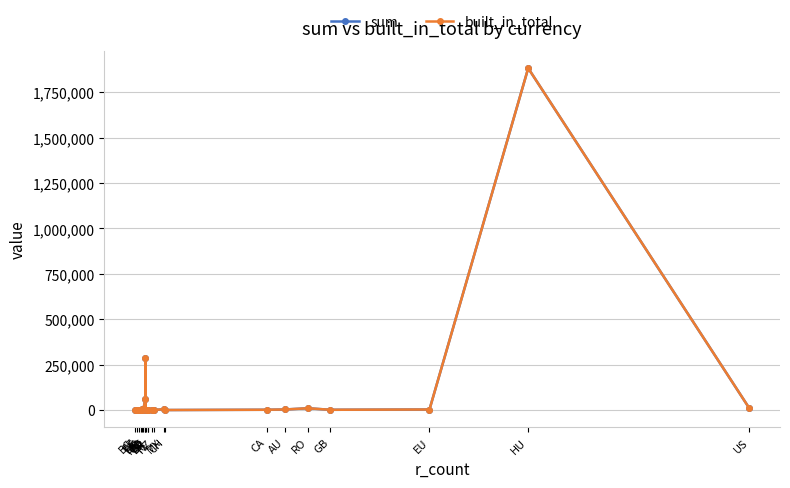

What is the approximate value of built_in_total at EU?

3090.3